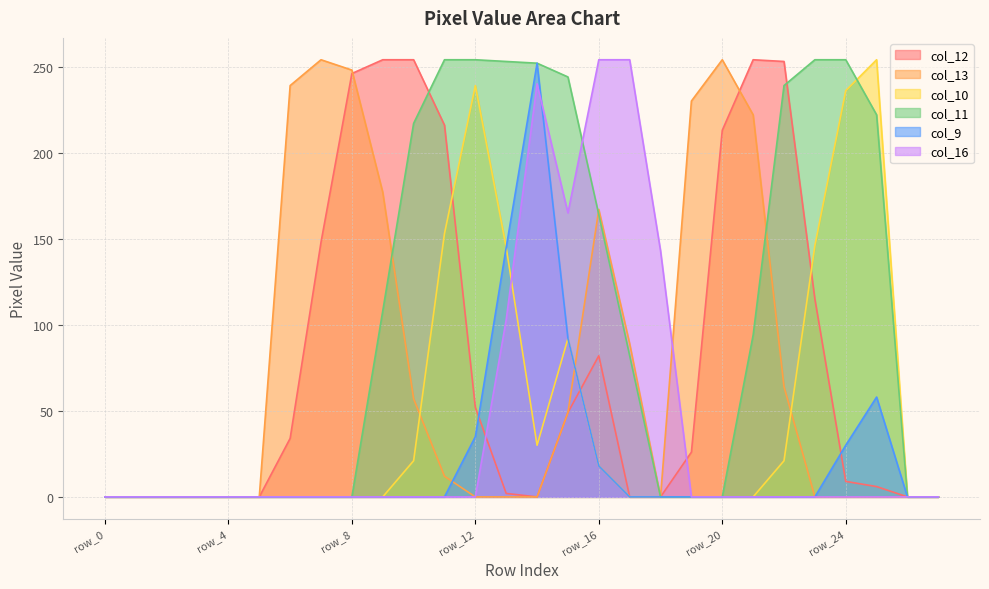

Reading left to right, list all the values displayed in this chart.

col_12: row_0=0	row_1=0	row_2=0	row_3=0	row_4=0	row_5=0	row_6=34	row_7=148	row_8=246	row_9=254	row_10=254	row_11=216	row_12=52	row_13=2	row_14=0	row_15=49	row_16=82	row_17=0	row_18=0	row_19=26	row_20=213	row_21=254	row_22=253	row_23=115	row_24=9	row_25=6	row_26=0	row_27=0
col_13: row_0=0	row_1=0	row_2=0	row_3=0	row_4=0	row_5=0	row_6=239	row_7=254	row_8=248	row_9=177	row_10=57	row_11=12	row_12=0	row_13=0	row_14=0	row_15=49	row_16=167	row_17=89	row_18=0	row_19=230	row_20=254	row_21=222	row_22=64	row_23=0	row_24=0	row_25=0	row_26=0	row_27=0
col_10: row_0=0	row_1=0	row_2=0	row_3=0	row_4=0	row_5=0	row_6=0	row_7=0	row_8=0	row_9=0	row_10=21	row_11=153	row_12=239	row_13=145	row_14=30	row_15=92	row_16=18	row_17=0	row_18=0	row_19=0	row_20=0	row_21=0	row_22=21	row_23=146	row_24=236	row_25=254	row_26=0	row_27=0
col_11: row_0=0	row_1=0	row_2=0	row_3=0	row_4=0	row_5=0	row_6=0	row_7=0	row_8=0	row_9=108	row_10=217	row_11=254	row_12=254	row_13=253	row_14=252	row_15=244	row_16=164	row_17=82	row_18=0	row_19=0	row_20=0	row_21=94	row_22=239	row_23=254	row_24=254	row_25=222	row_26=0	row_27=0
col_9: row_0=0	row_1=0	row_2=0	row_3=0	row_4=0	row_5=0	row_6=0	row_7=0	row_8=0	row_9=0	row_10=0	row_11=0	row_12=35	row_13=145	row_14=252	row_15=92	row_16=18	row_17=0	row_18=0	row_19=0	row_20=0	row_21=0	row_22=0	row_23=0	row_24=30	row_25=58	row_26=0	row_27=0
col_16: row_0=0	row_1=0	row_2=0	row_3=0	row_4=0	row_5=0	row_6=0	row_7=0	row_8=0	row_9=0	row_10=0	row_11=0	row_12=0	row_13=103	row_14=240	row_15=165	row_16=254	row_17=254	row_18=143	row_19=0	row_20=0	row_21=0	row_22=0	row_23=0	row_24=0	row_25=0	row_26=0	row_27=0